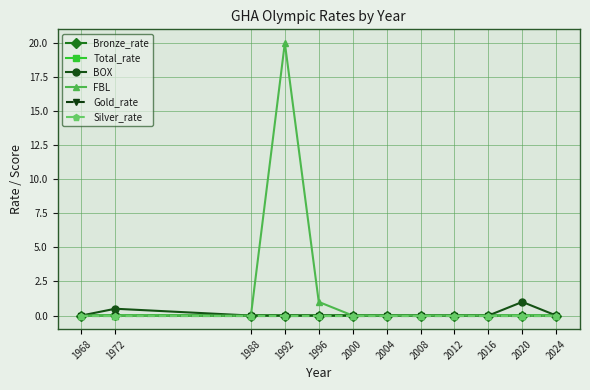

What is the greatest value displayed?

20.0